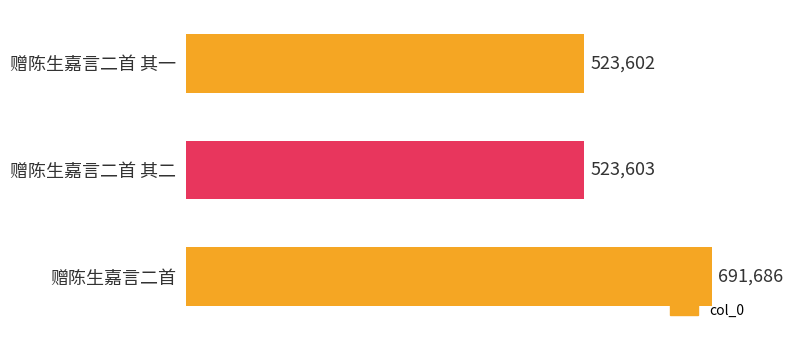

The chart shows a value of 523602 at 赠陈生嘉言二首 其一. True or false?

True